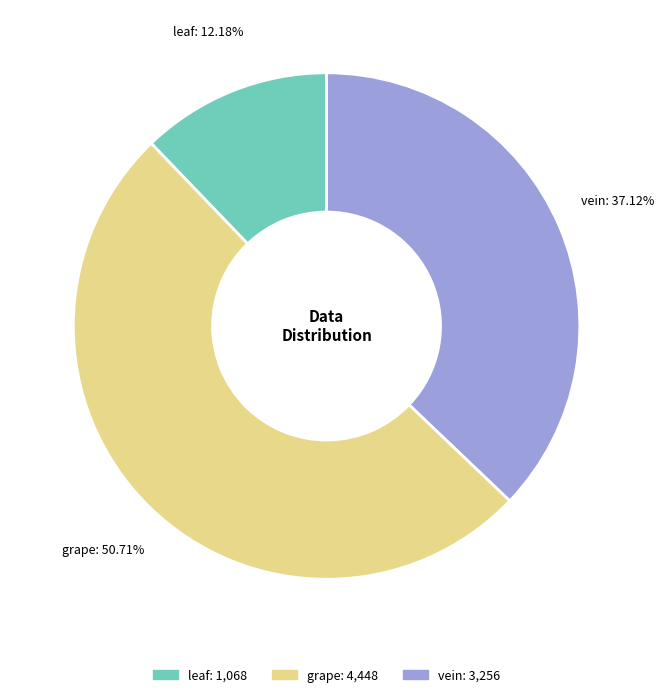

To the nearest percent, what is the difference between the largest and smallest slice percentages?

39%